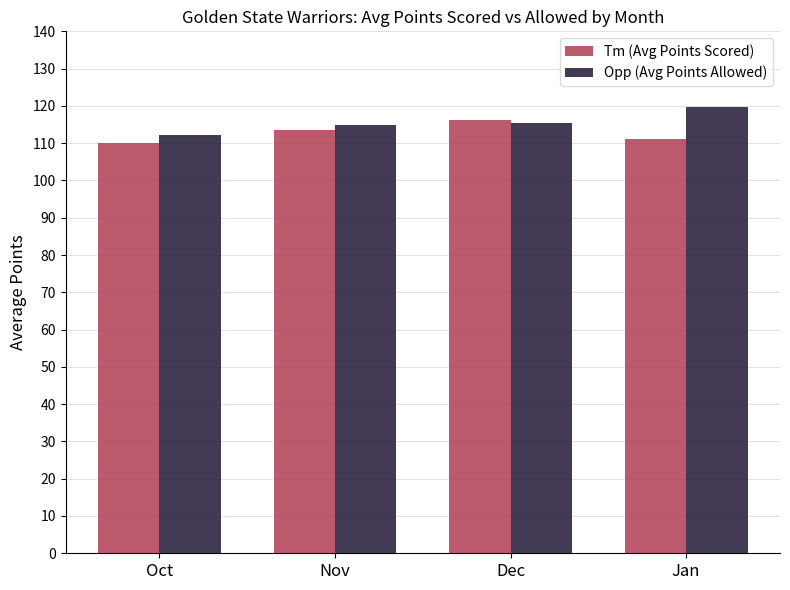

How many values in the Tm (Avg Points Scored) series exceed 113?

2